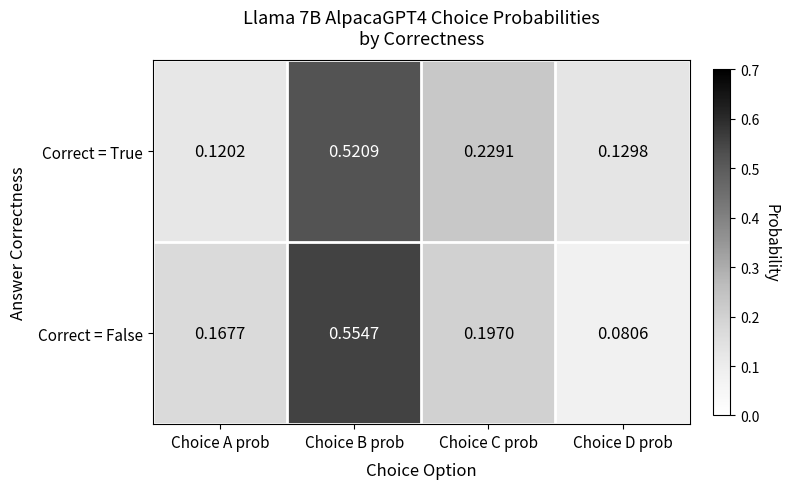

At which category does the chart reach its peak across all series?

Choice B prob